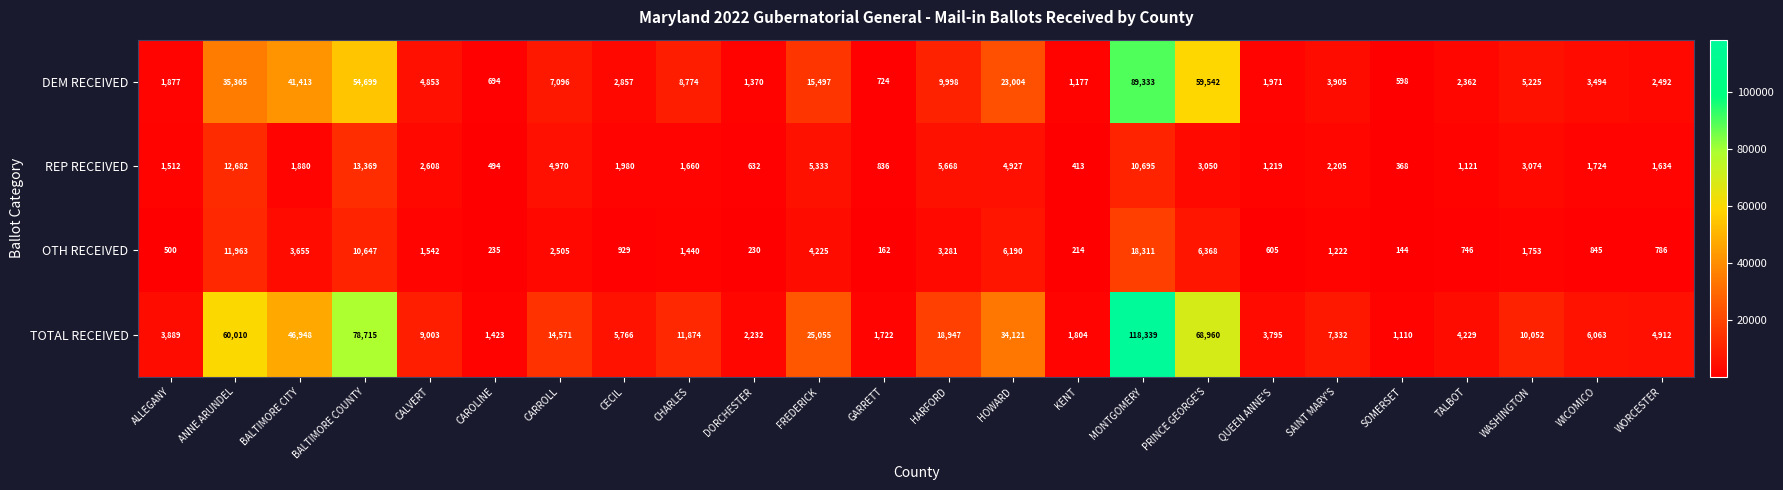

At how many categories does at least one series exceed 108514?

1